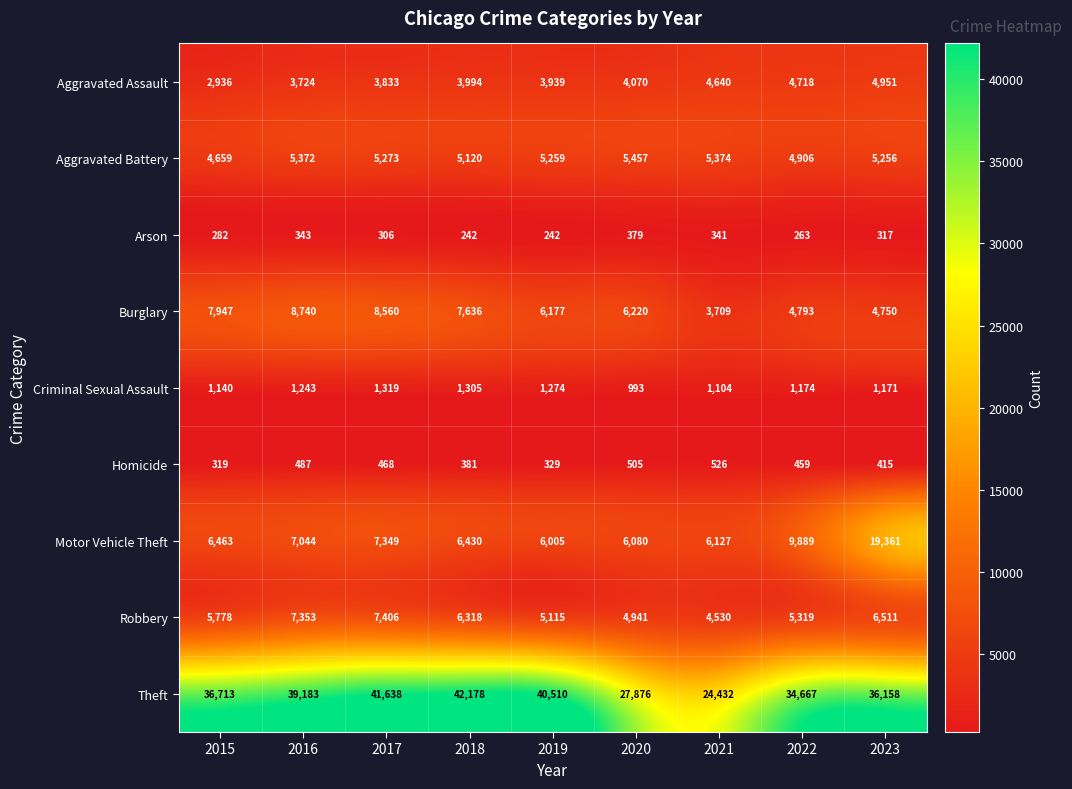

Which label corresponds to the largest value in the chart?

2018